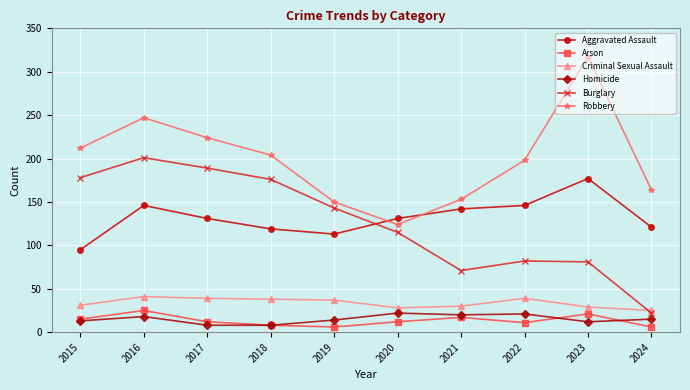

What is the sum of all Arson values?

133